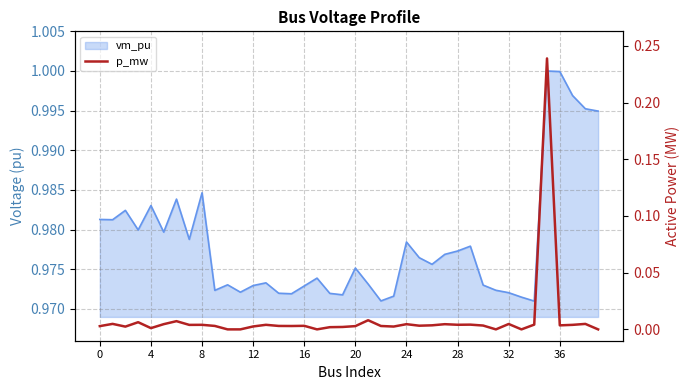

Reading left to right, list all the values displayed in this chart.

0.0	0.0	0.0	0.0	0.0	0.0	0.0	0.0	0.0	0.0	0.0	0.0	0.0	0.0	0.0	0.0	0.0	0.0	0.0	0.0	0.0	0.0	0.0	0.0	0.0	0.0	0.0	0.0	0.0	0.0	0.0	0.0	0.0	0.0	0.0	0.2	0.0	0.0	0.0	0.0